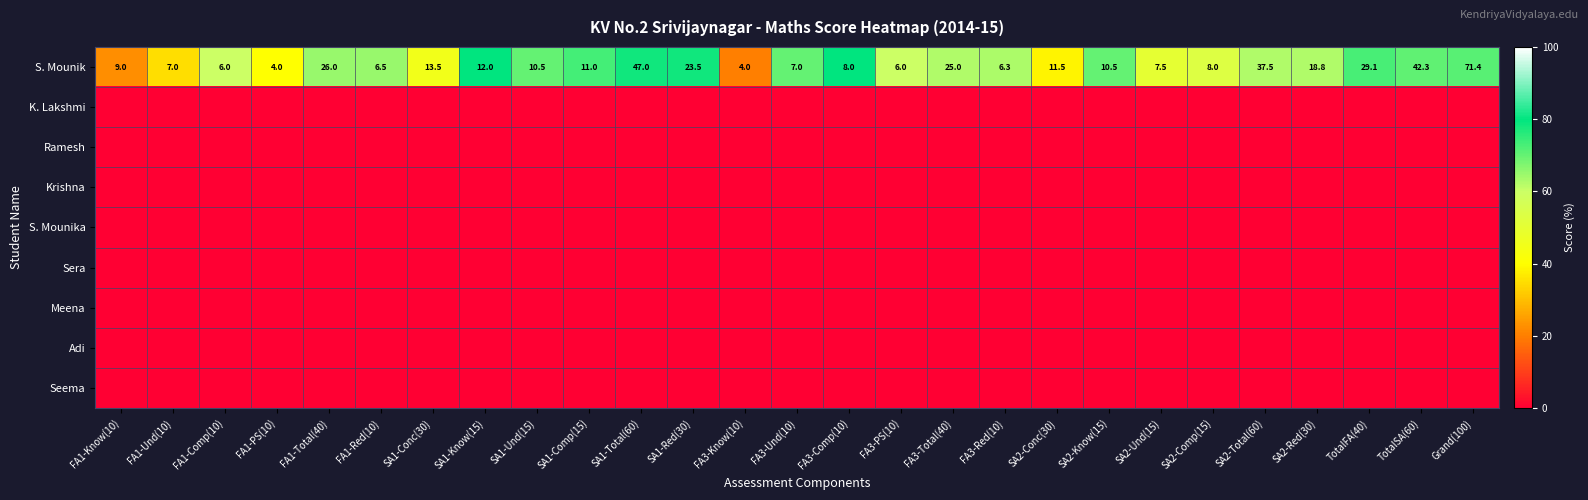

True or false: S. Mounik has a value of 41.3 at SA1-Red(30).

False